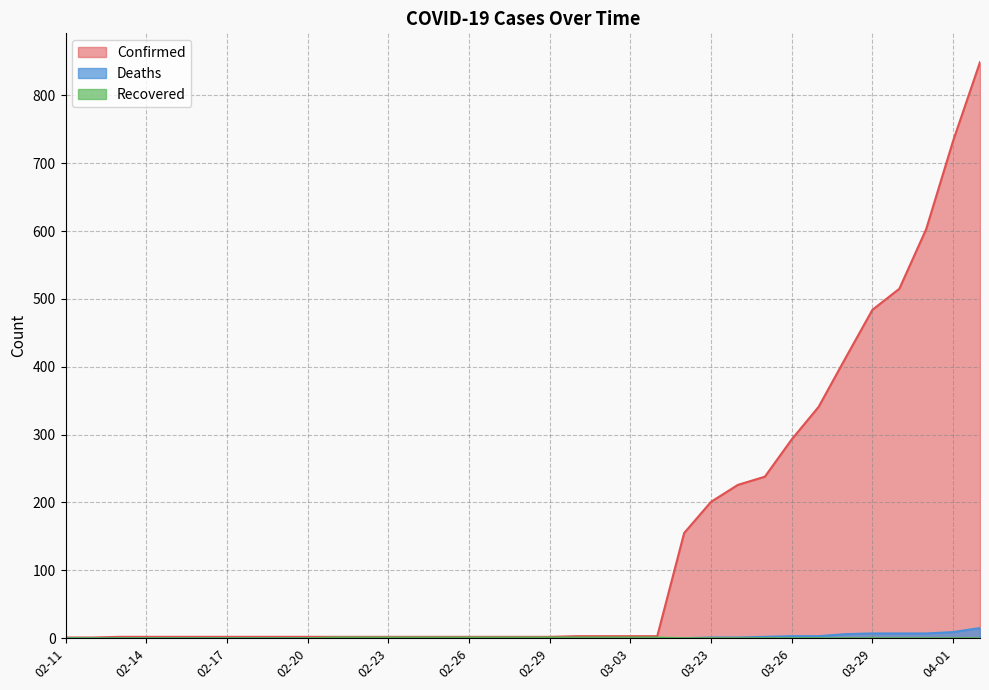

Which series has the largest total across all categories?

Confirmed